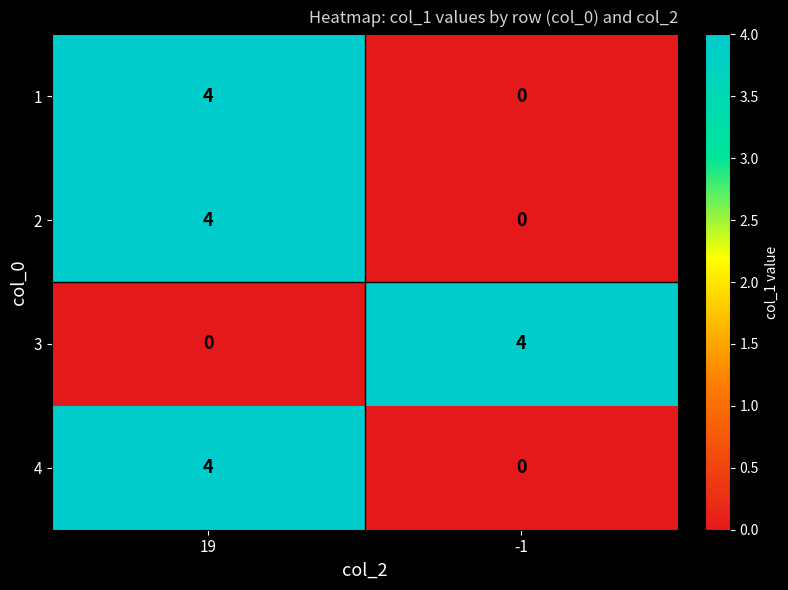

Is it true that 1 equals 2 at -1?

False